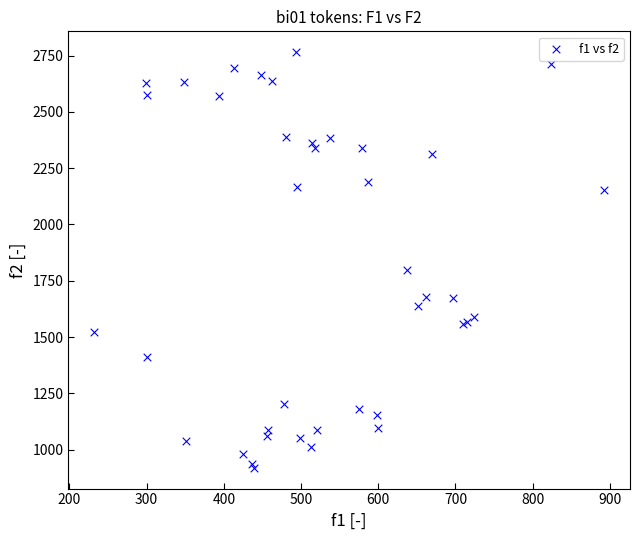

What Y value in the scatter plot is closest to 1842?

1798.5